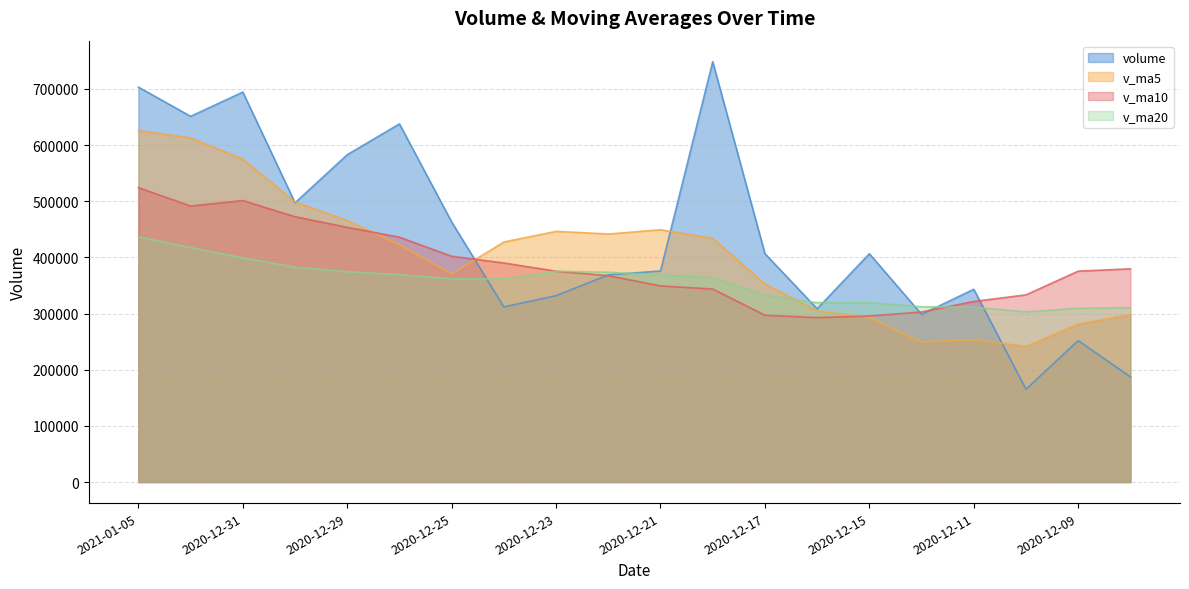

What is the label of the 18th point from the left?

2020-12-10